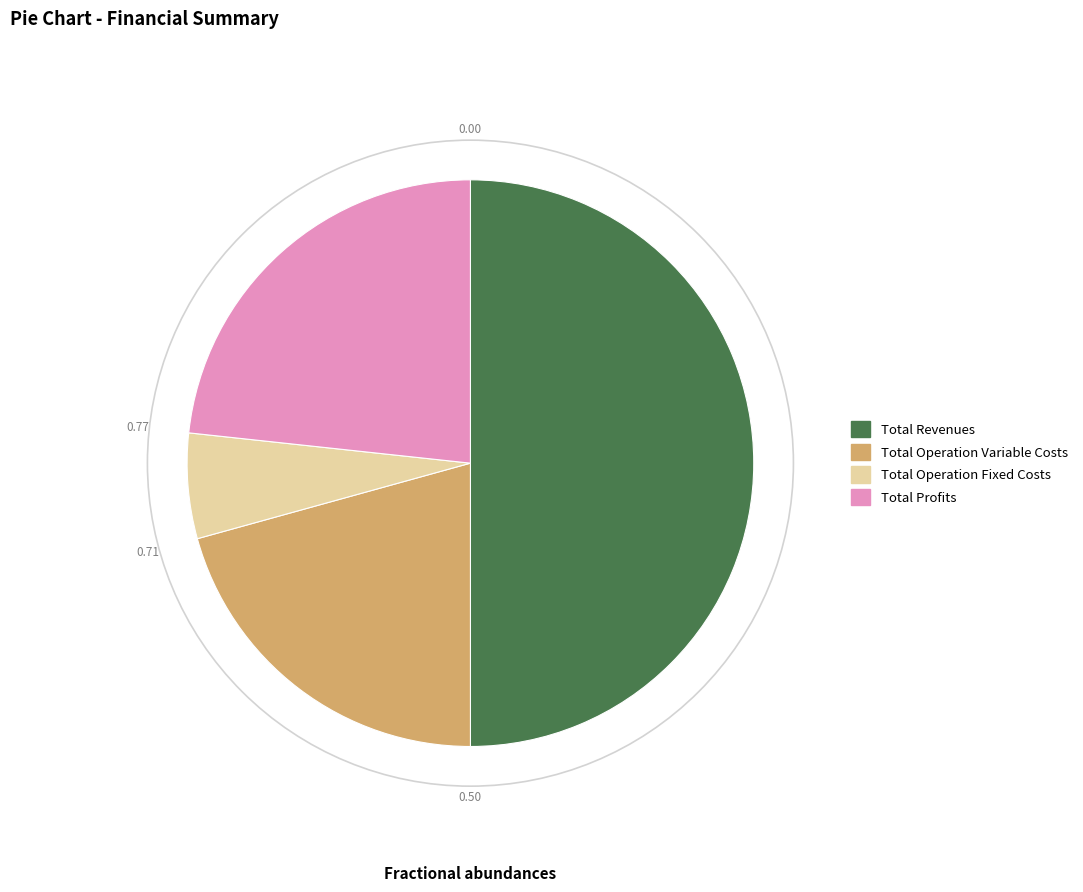

Is the sum of Total Operation Variable Costs and Total Operation Fixed Costs greater than half?

No